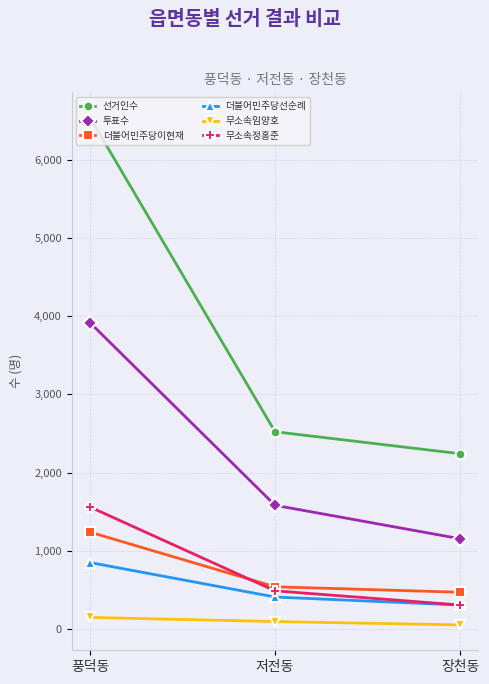

What is the value of the 더불어민주당이현재 point at the 1st from the left?

1237